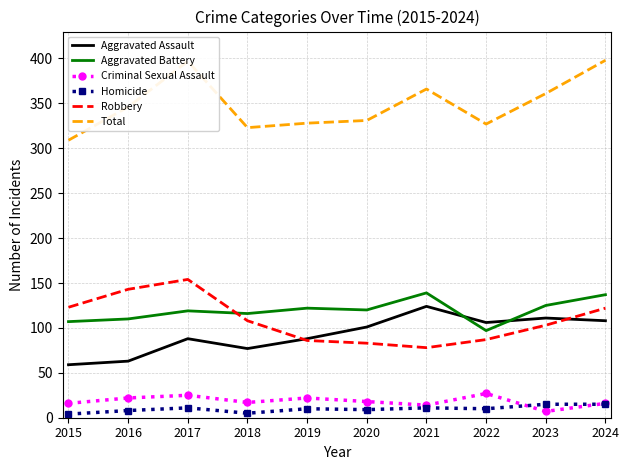

At which label does Robbery reach its peak?

2017